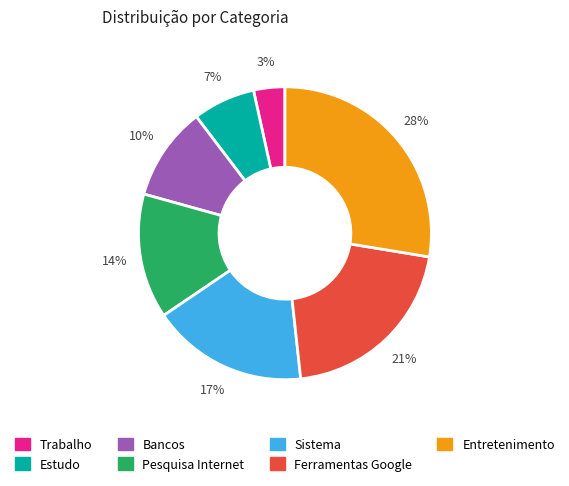

Which slice is the smallest?

Trabalho